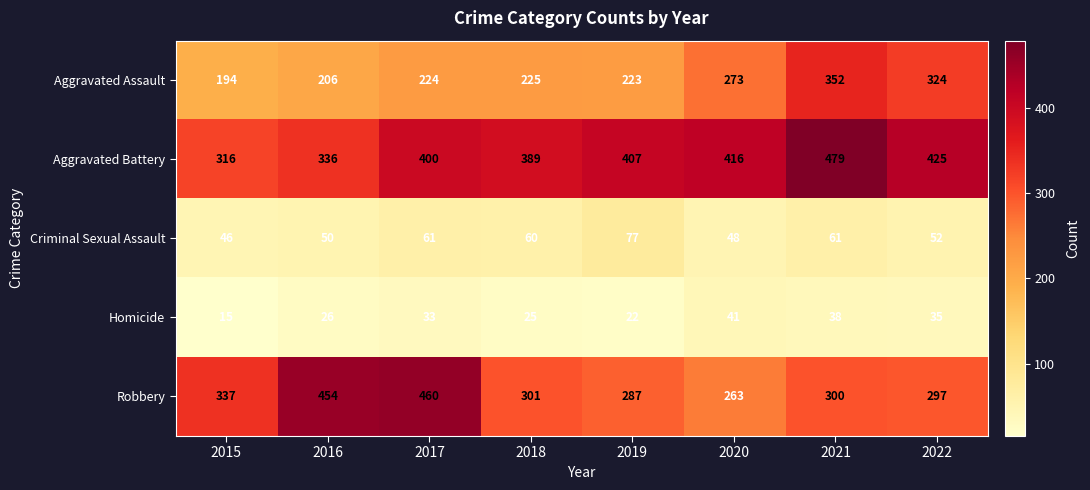

What is the maximum value for Criminal Sexual Assault?

77